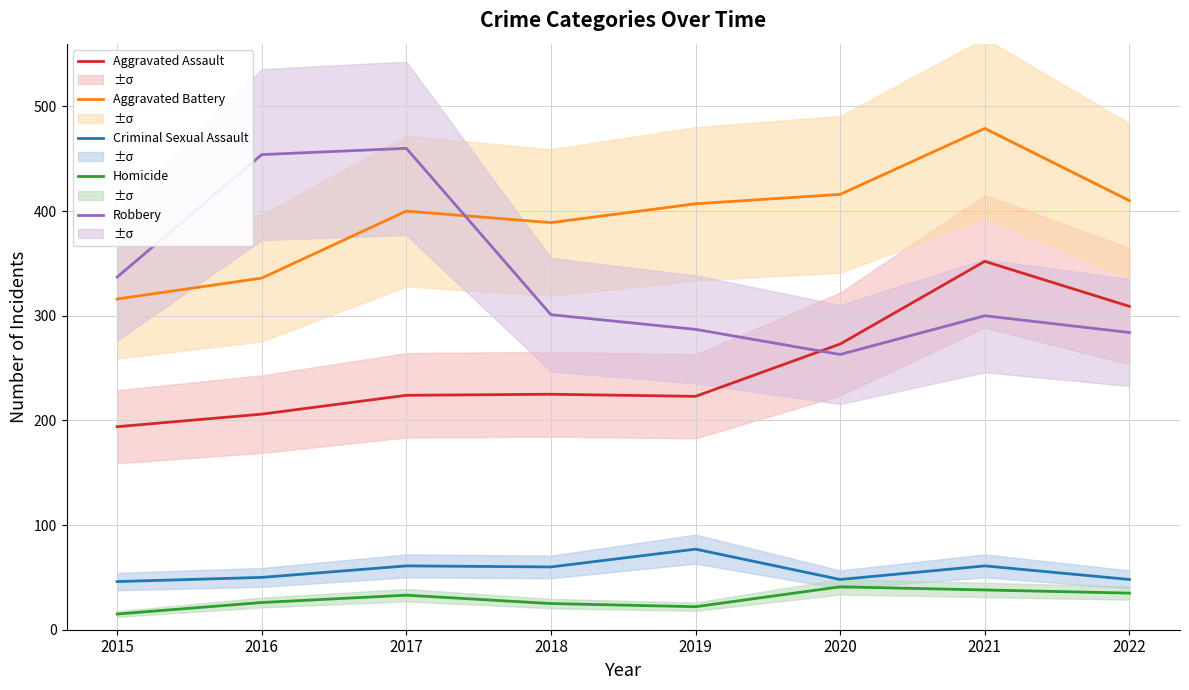

Reading right to left, extract all data points from this chart.

Aggravated Assault: 309	352	273	223	225	224	206	194
Aggravated Battery: 410	479	416	407	389	400	336	316
Criminal Sexual Assault: 48	61	48	77	60	61	50	46
Homicide: 35	38	41	22	25	33	26	15
Robbery: 284	300	263	287	301	460	454	337